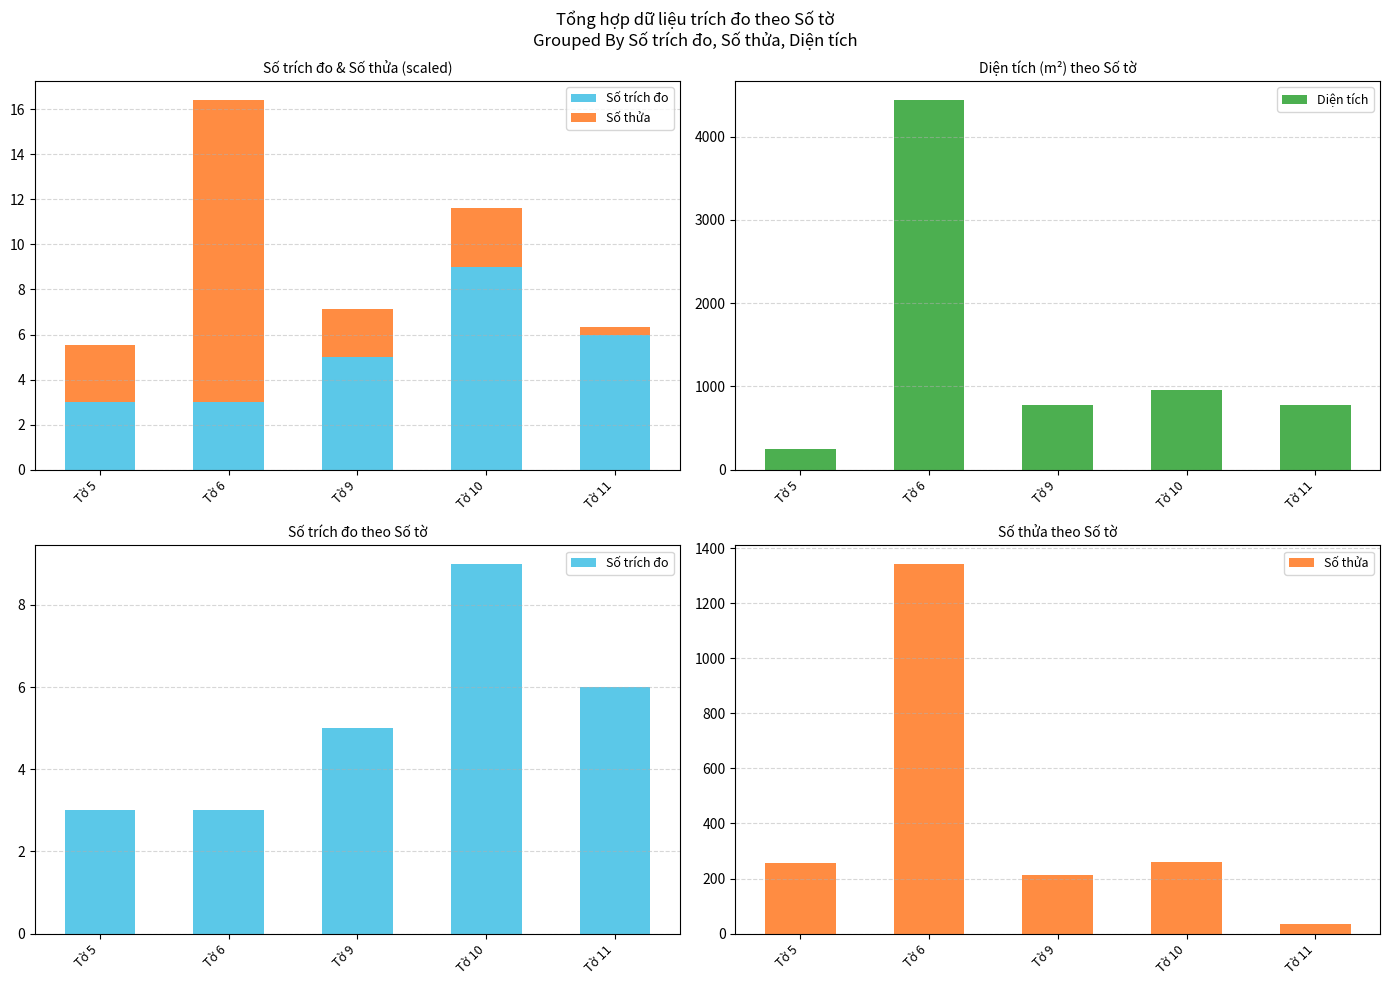

Which has a higher value, Tờ 10 or Tờ 11?

Tờ 10